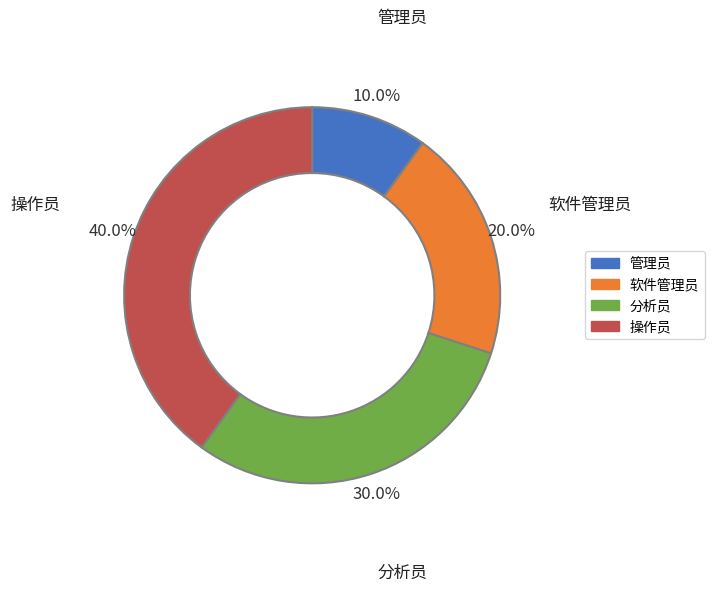

Is 操作员 the majority of the pie?

No